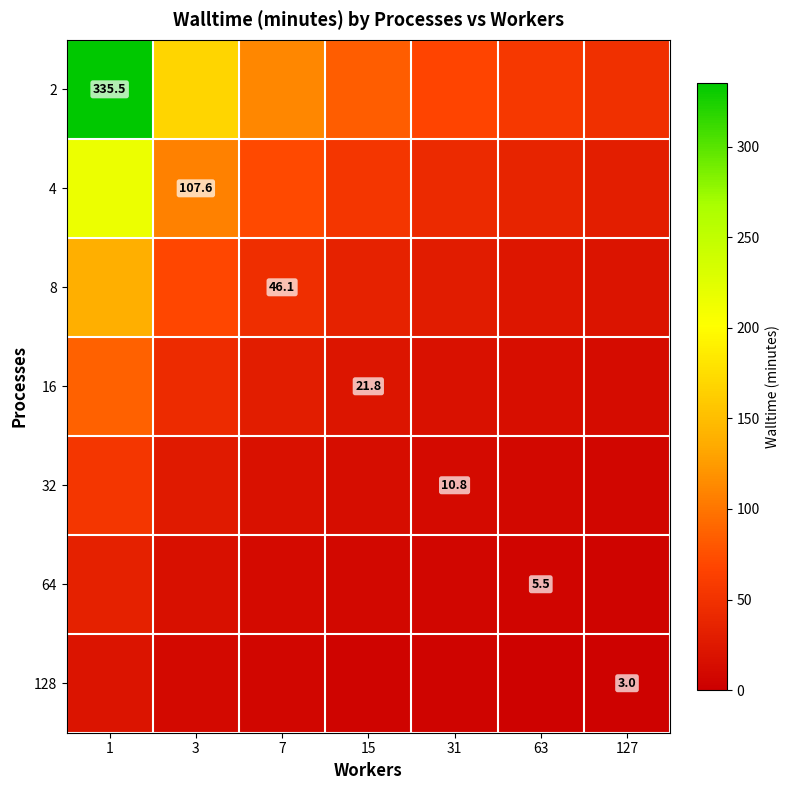

Is it true that 32 equals 3.0 at 63?

False